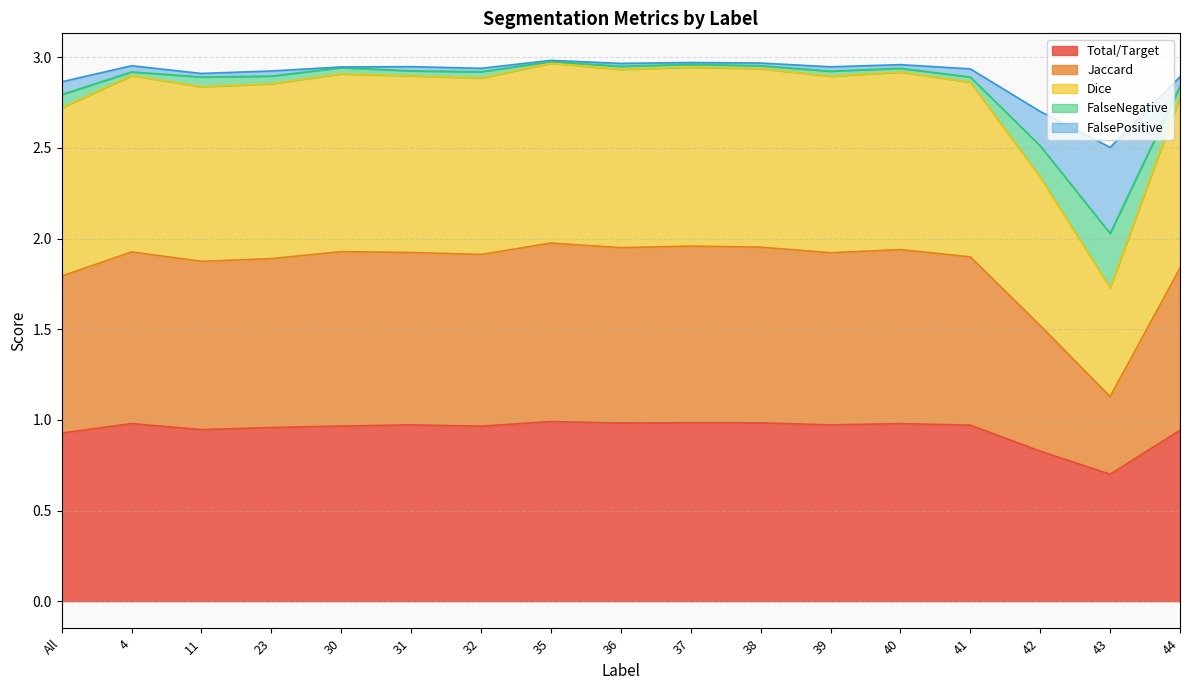

At which label does Total/Target reach its minimum?

43